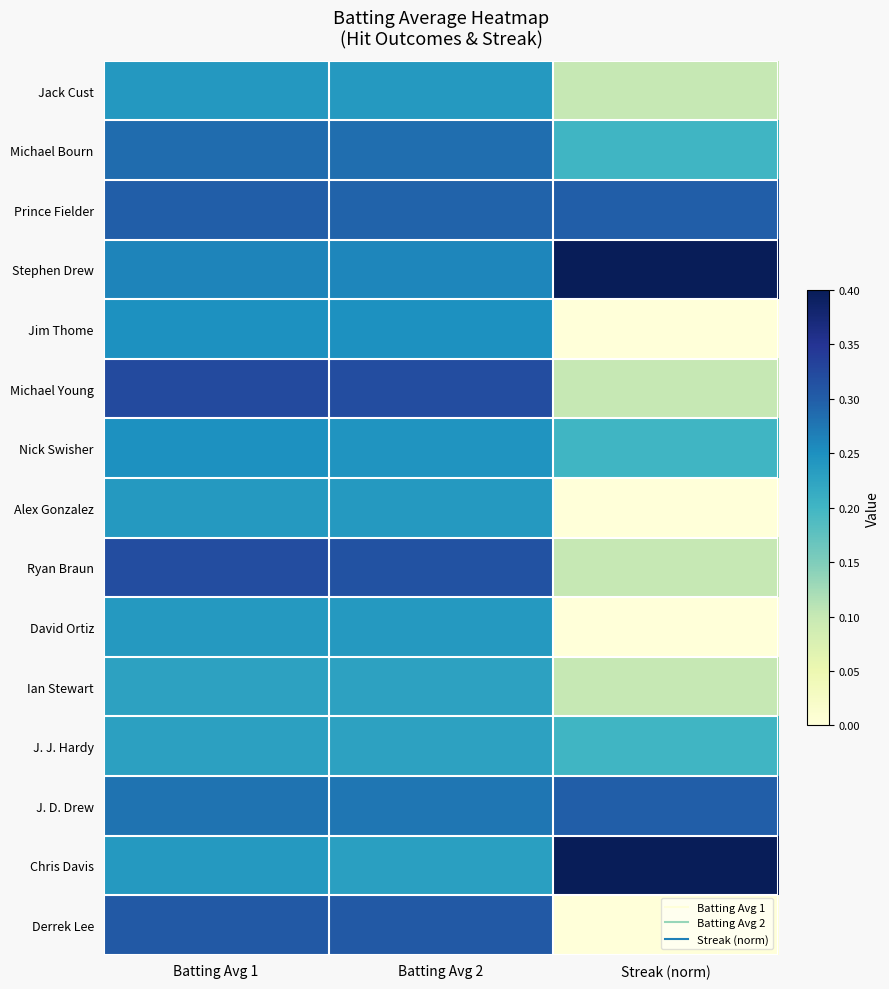

How many series are shown in this chart?

15